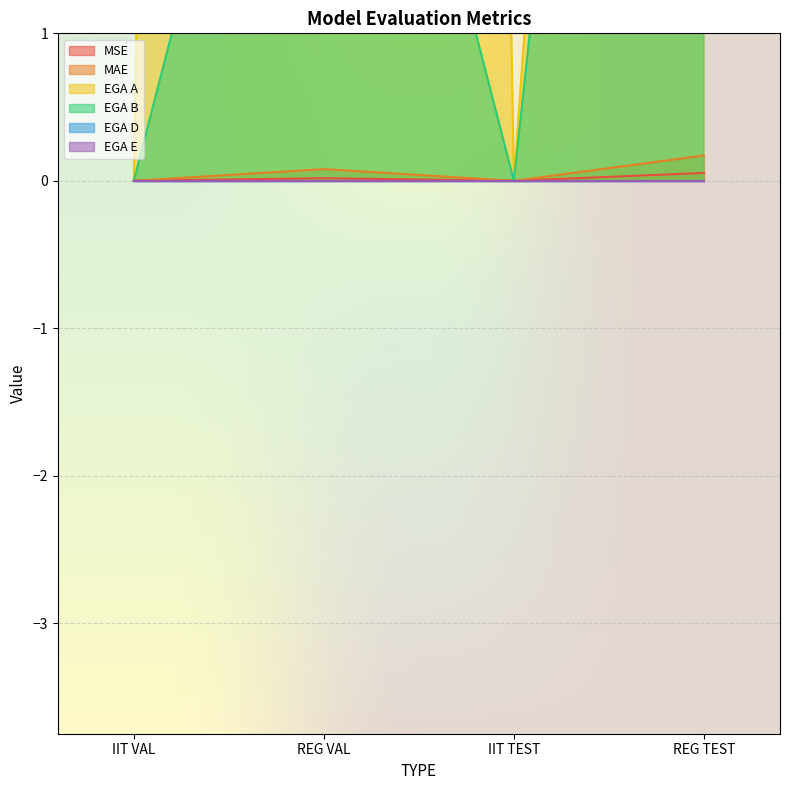

At how many categories does at least one series exceed 38?

1